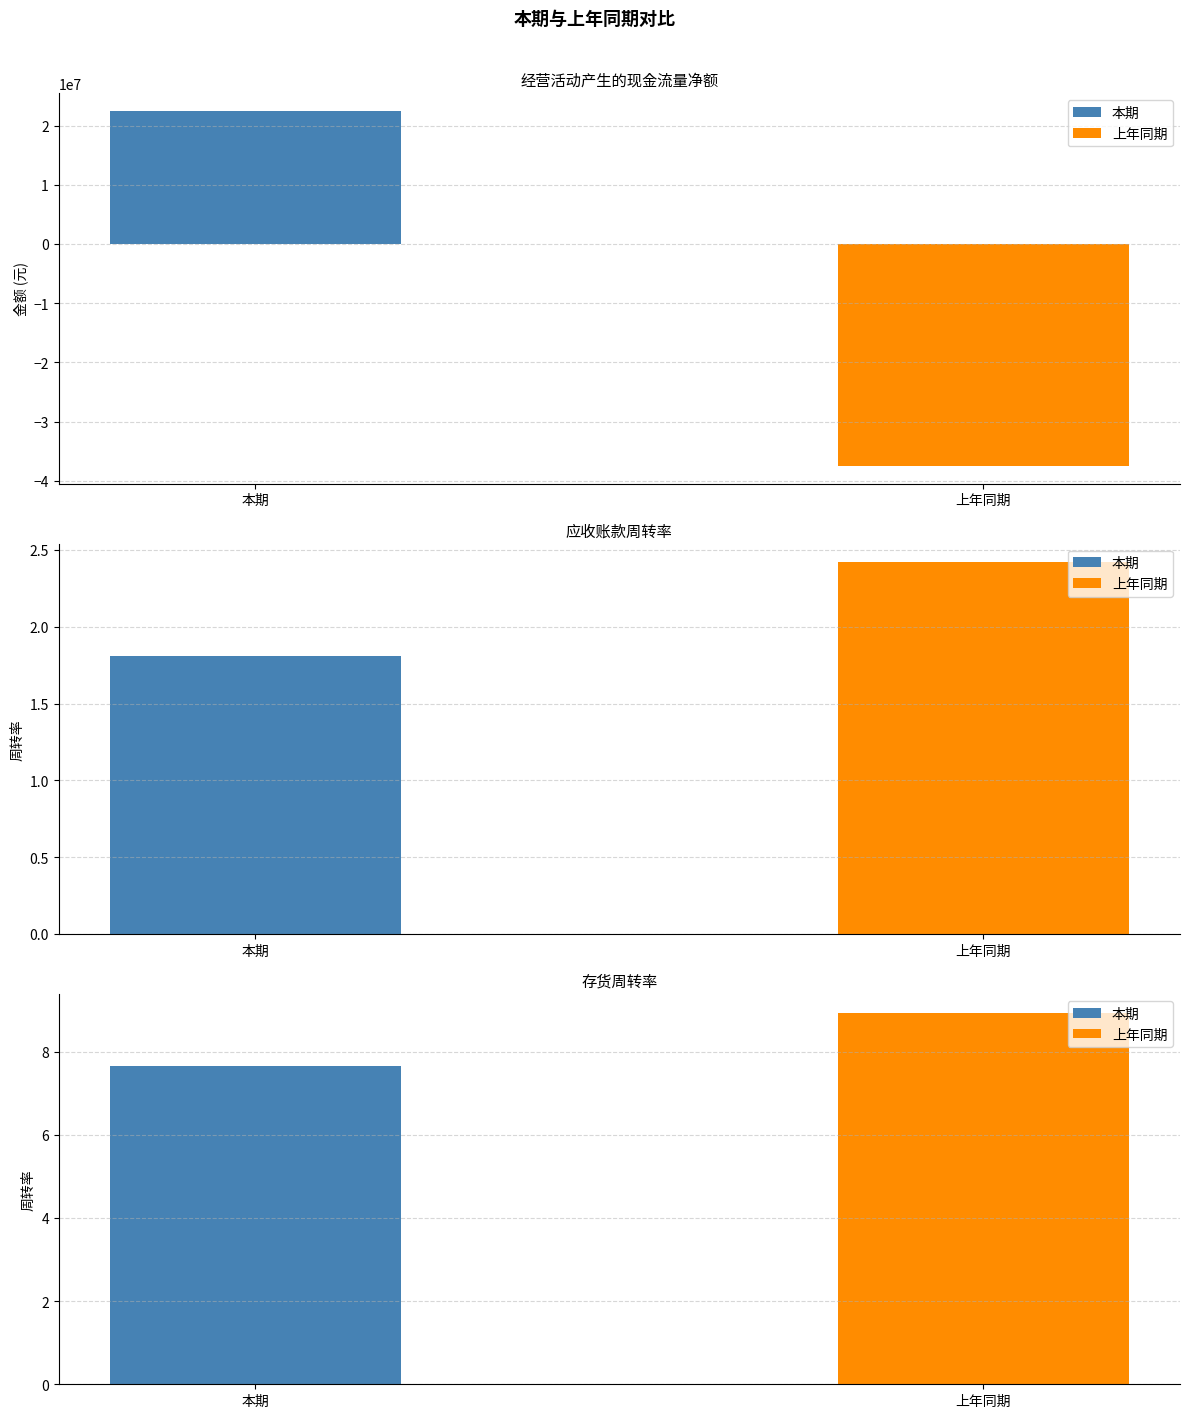

Rank the series by their average value, from highest to lowest.

本期, 上年同期